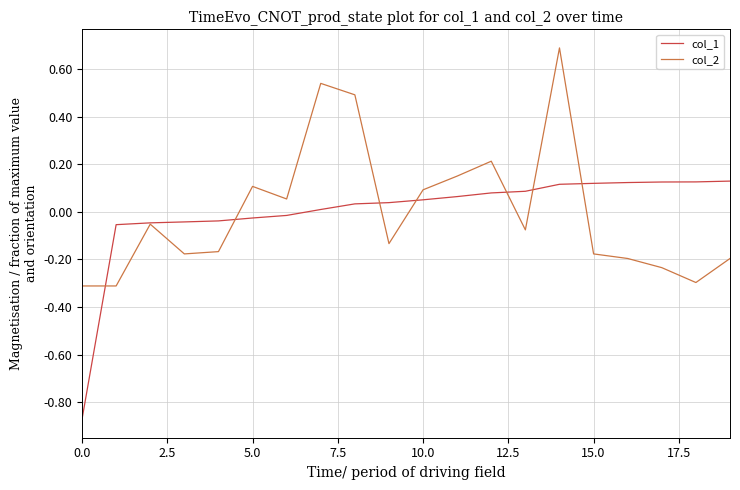

What is the lowest value of the col_2 series?

-0.3